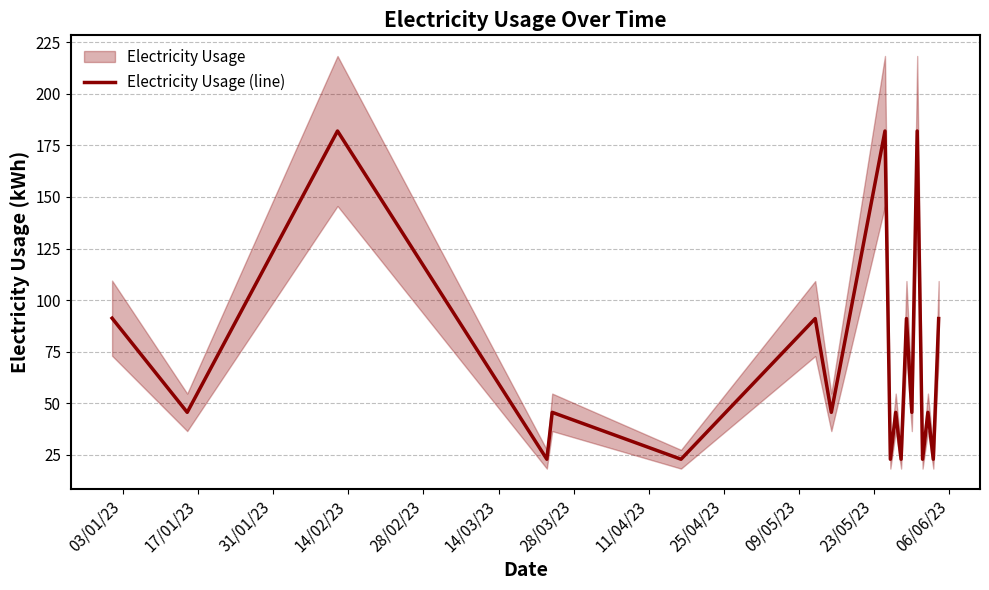

At which label is the value closest to 102?

03/01/23